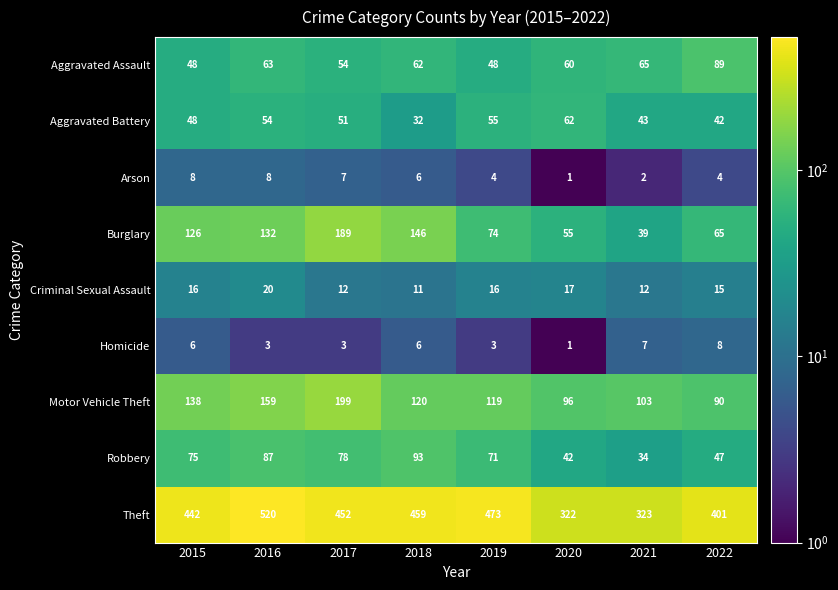

The Aggravated Assault series shows 25 at 2019. True or false?

False